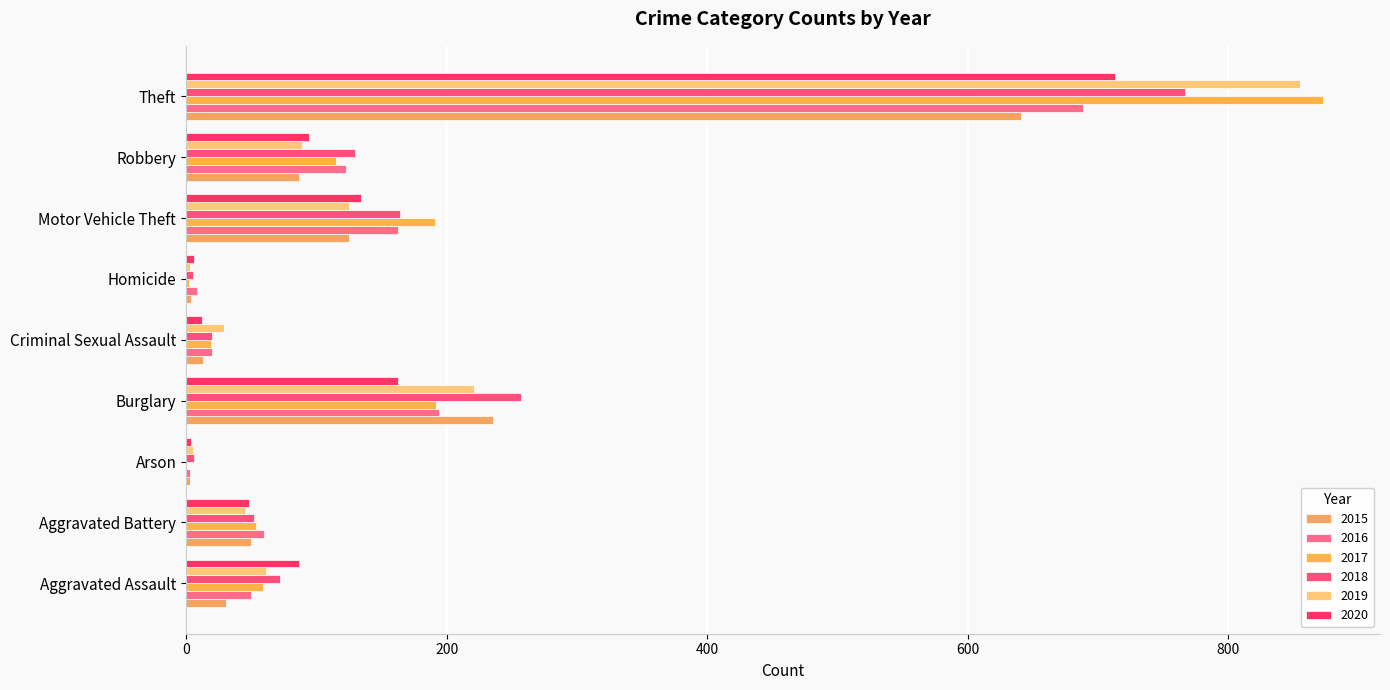

What is the minimum value shown in the chart?

1